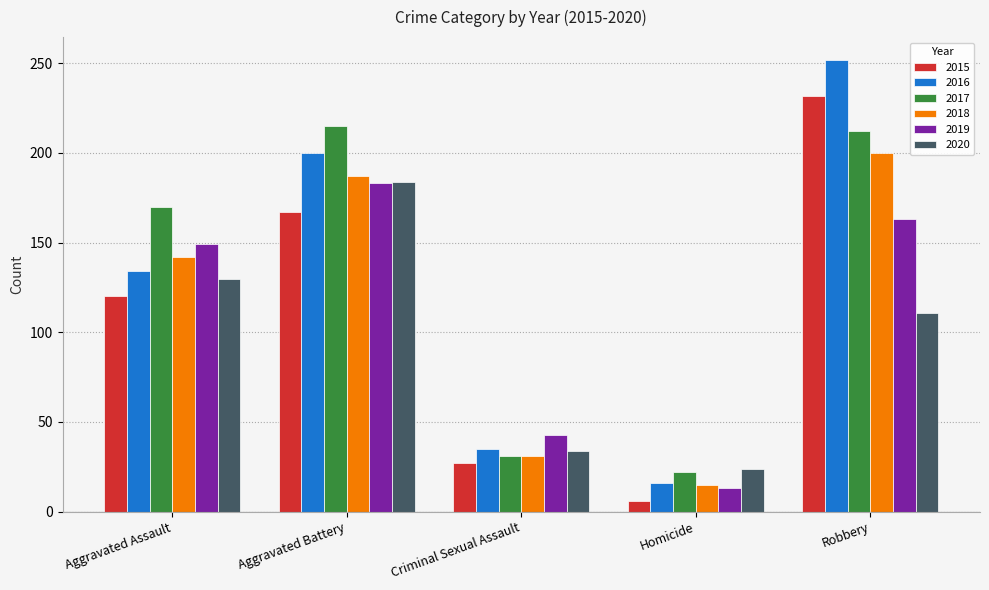

What is the total value across all series at Robbery?

1170